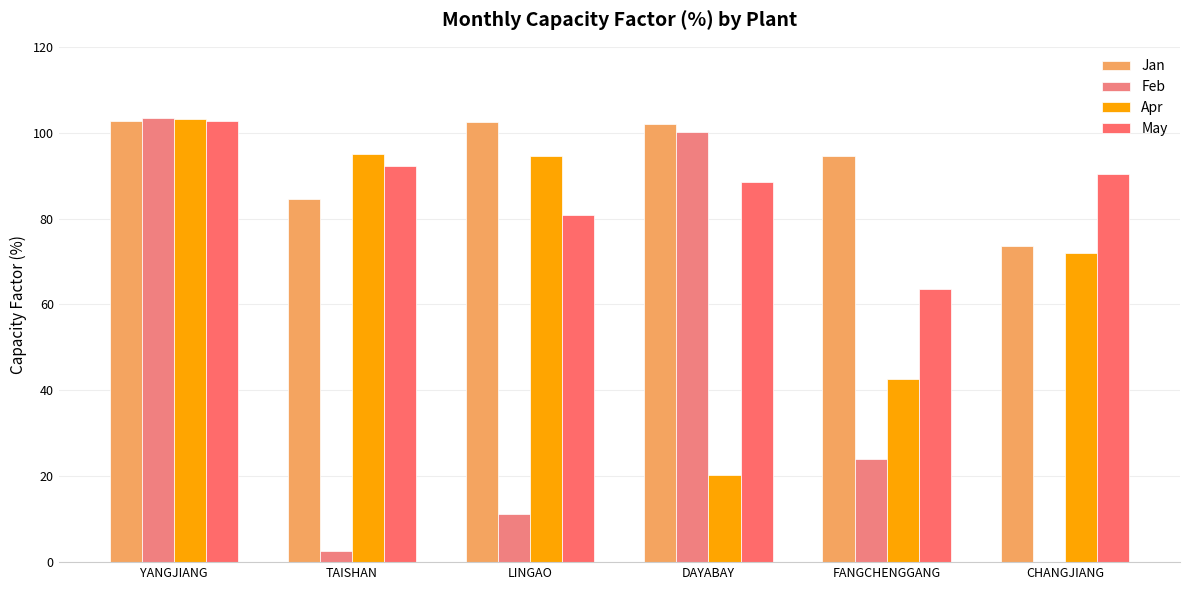

Is it true that Jan equals 73.6 at CHANGJIANG?

True